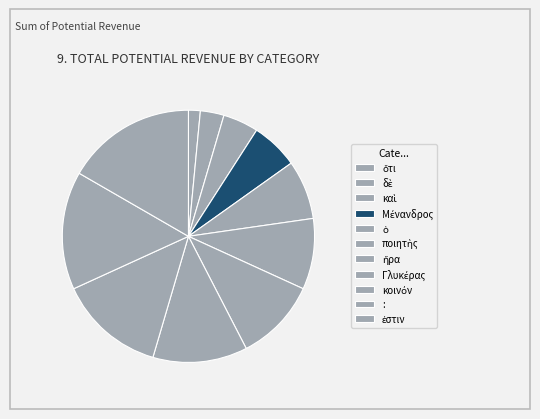

Does ποιητὴς account for over 50% of the chart?

No